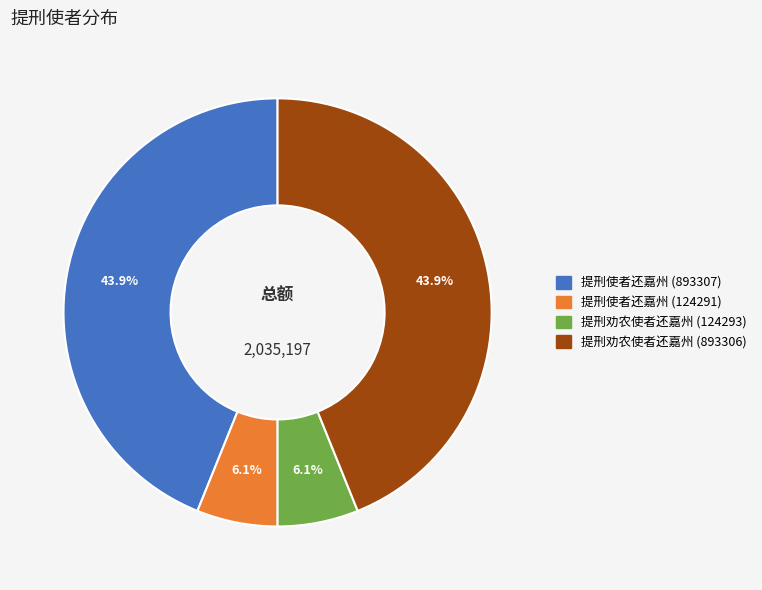

Count the number of slices in the pie.

4